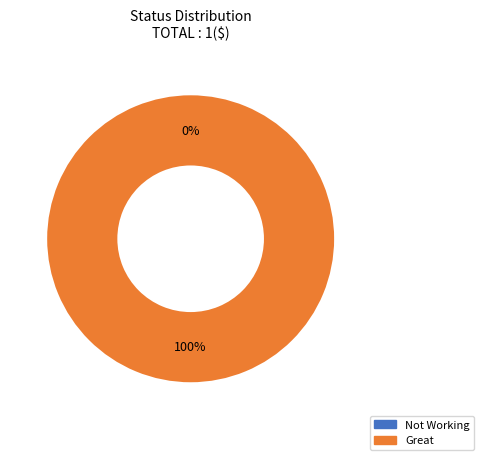

To the nearest percent, what is the combined percentage of Great and Not Working?

100%